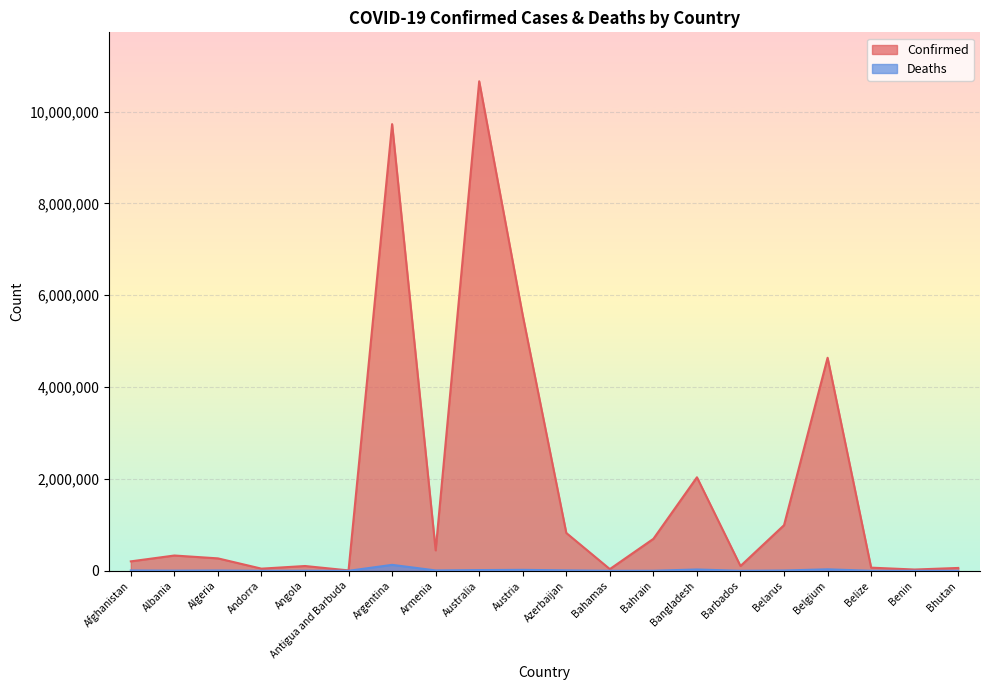

At which label is Confirmed closest to 5334502?

Austria